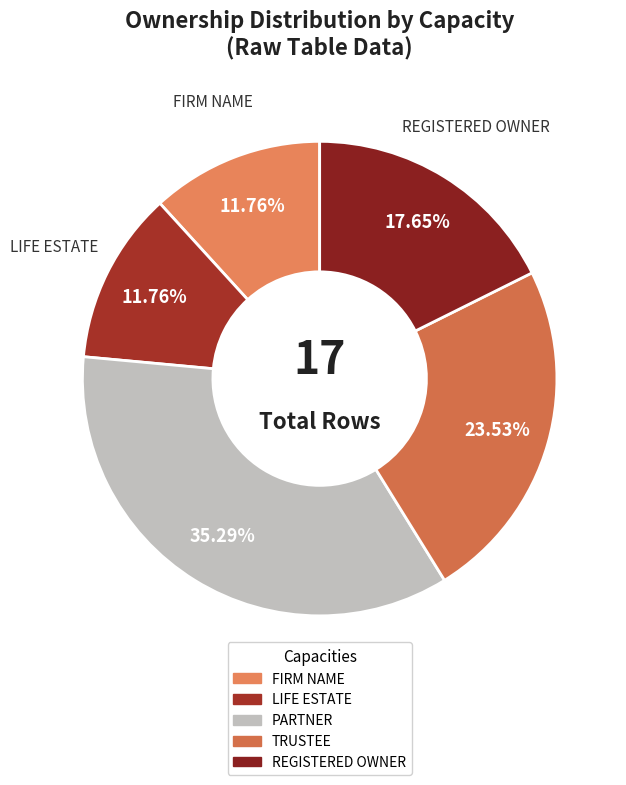

How many slices are in this pie chart?

5